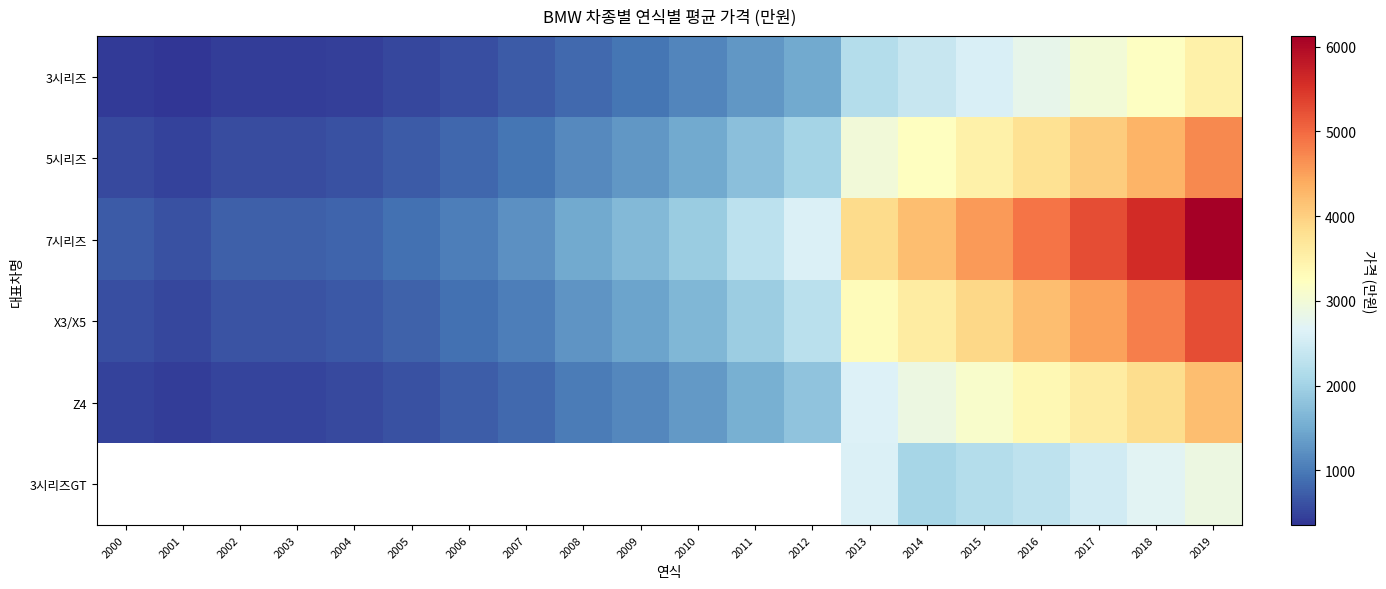

At which category is the sum across all series the highest?

2019